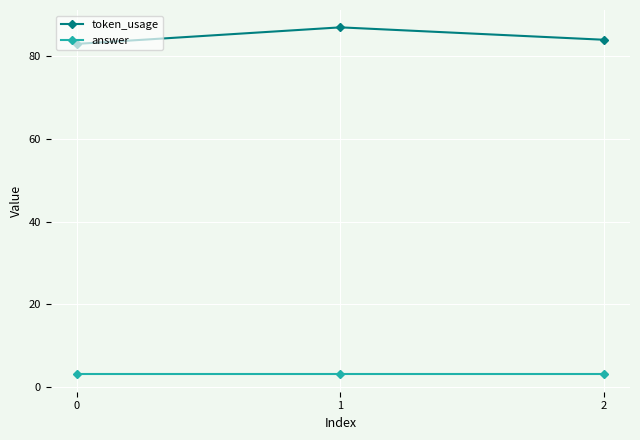

The answer series shows 3 at 0. True or false?

True